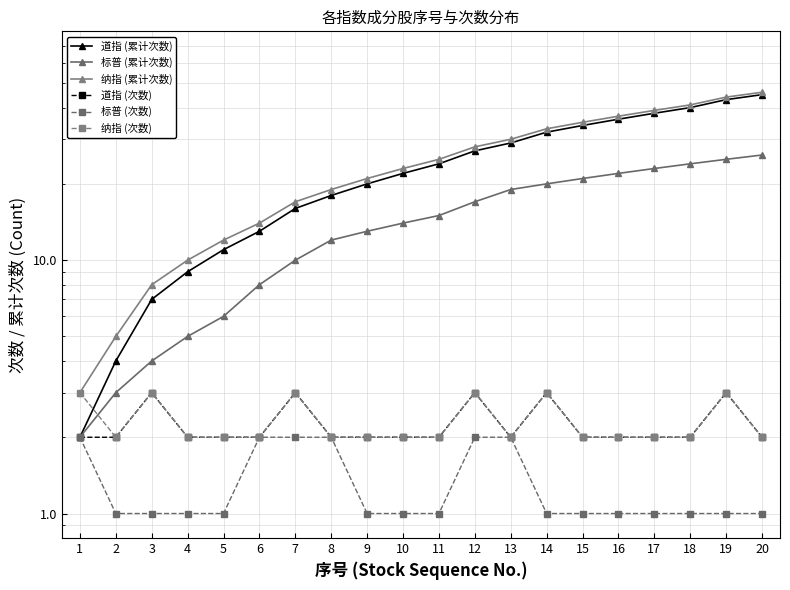

Count the 纳指 (次数) values in the range 2 to 3.

20